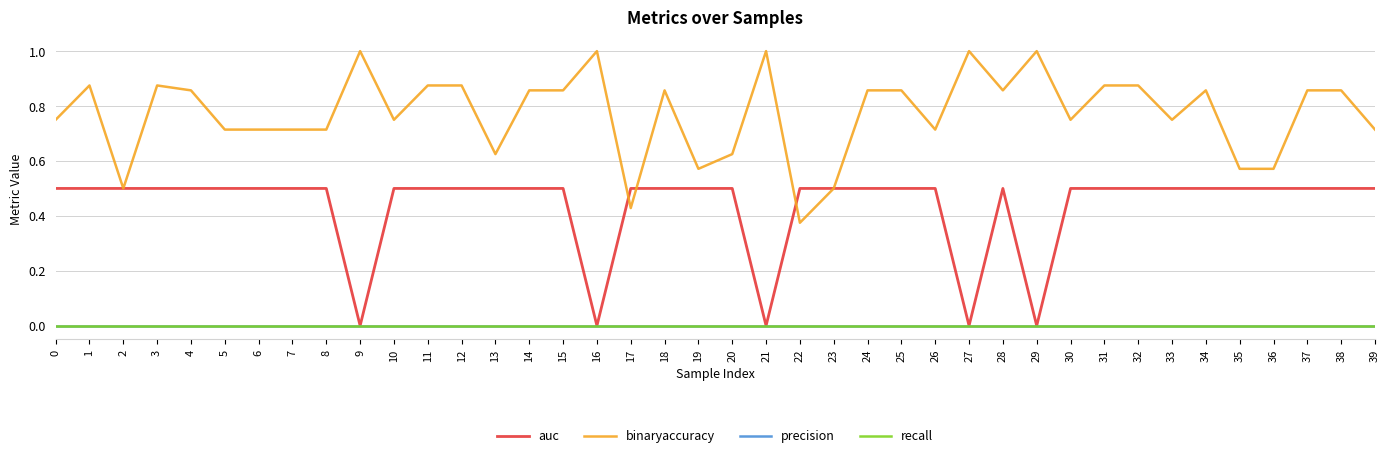

At which category is the sum across all series the highest?

1